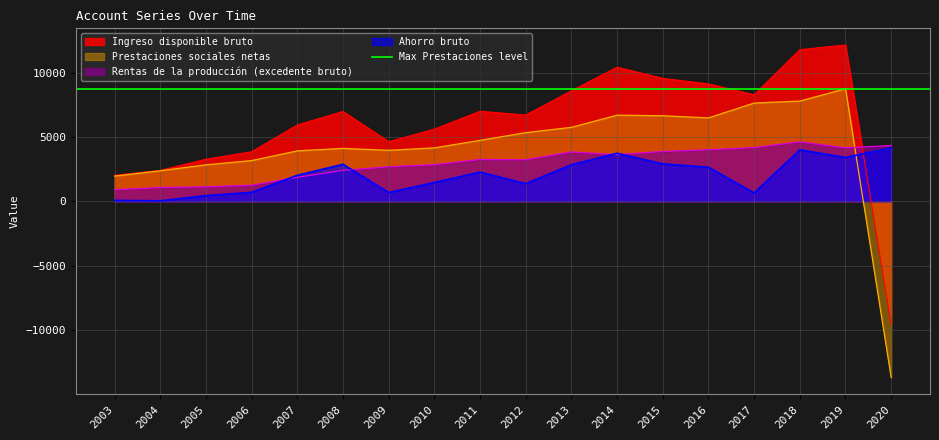

What is the highest value of the Prestaciones sociales netas series?

8748